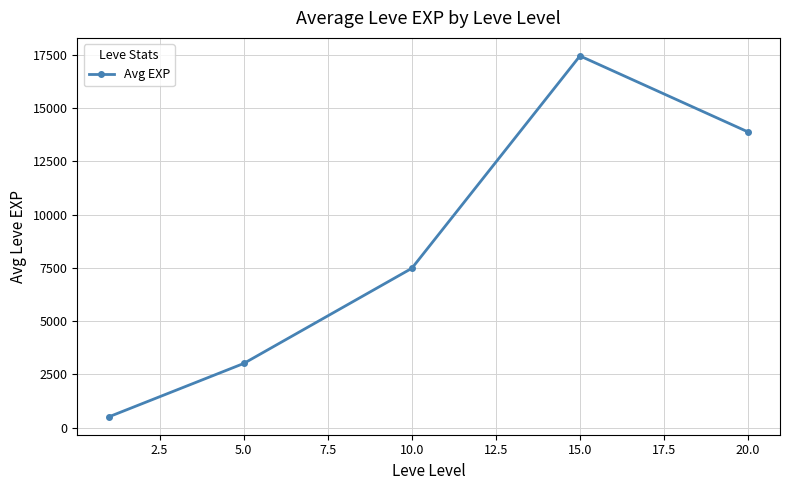

True or false: there are more than 2 points higher than both neighbors.

False